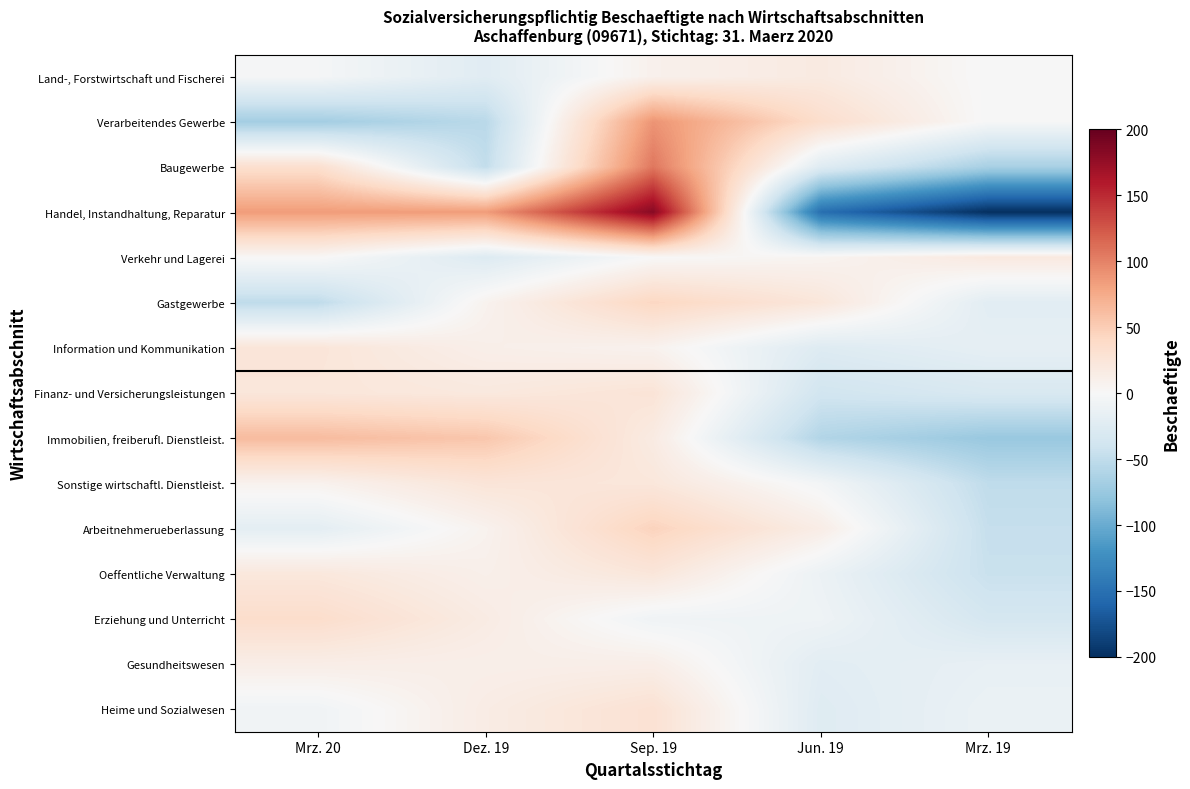

At which category is the sum across all series the highest?

Sep. 19